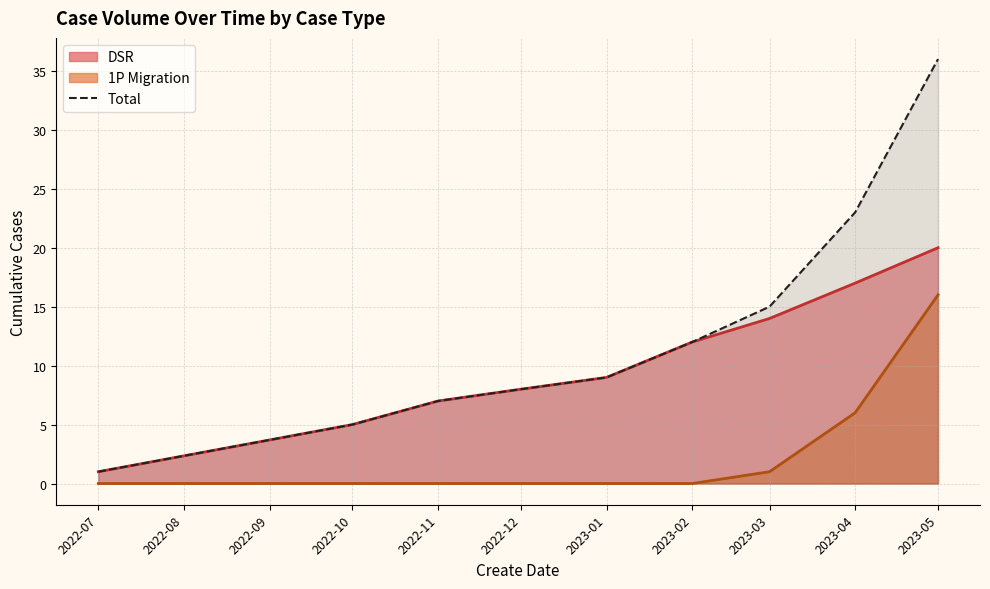

The value at 2022-09 is 10. True or false?

False